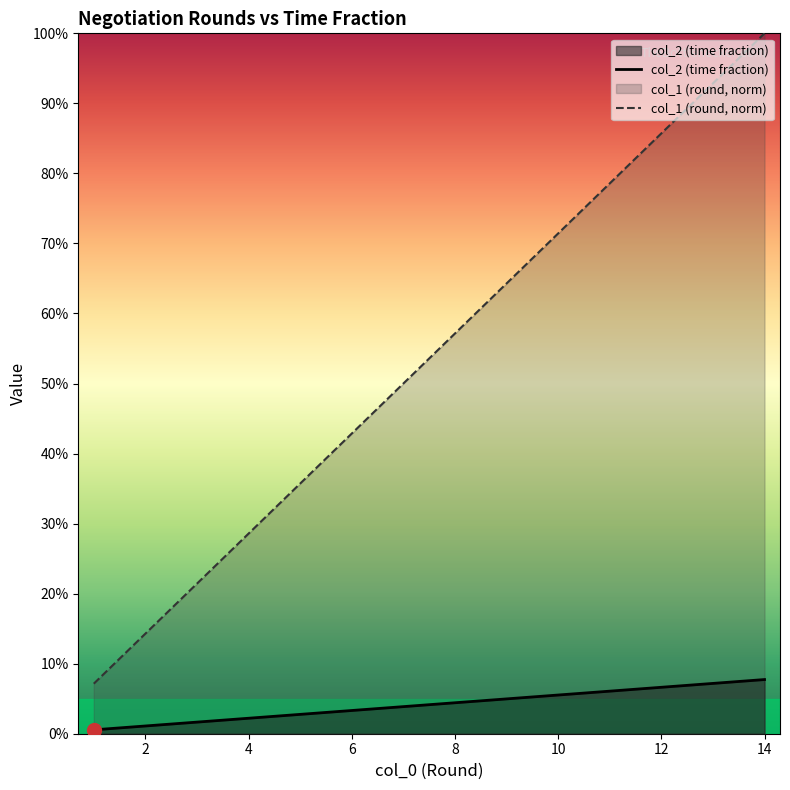

What is the value of the col_1 (round, norm) point at the 12th from the left?

0.9